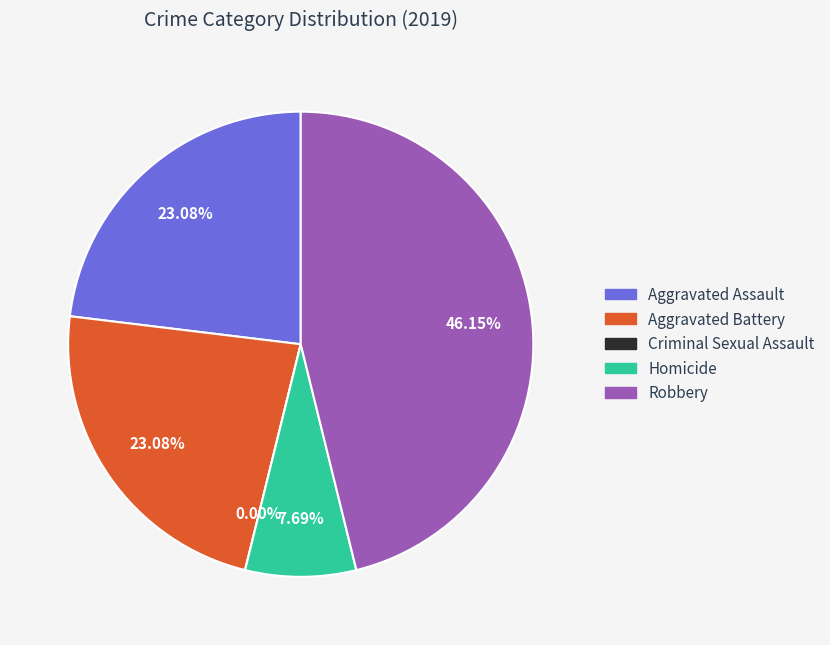

To the nearest percent, what percentage of the pie is Homicide?

8%